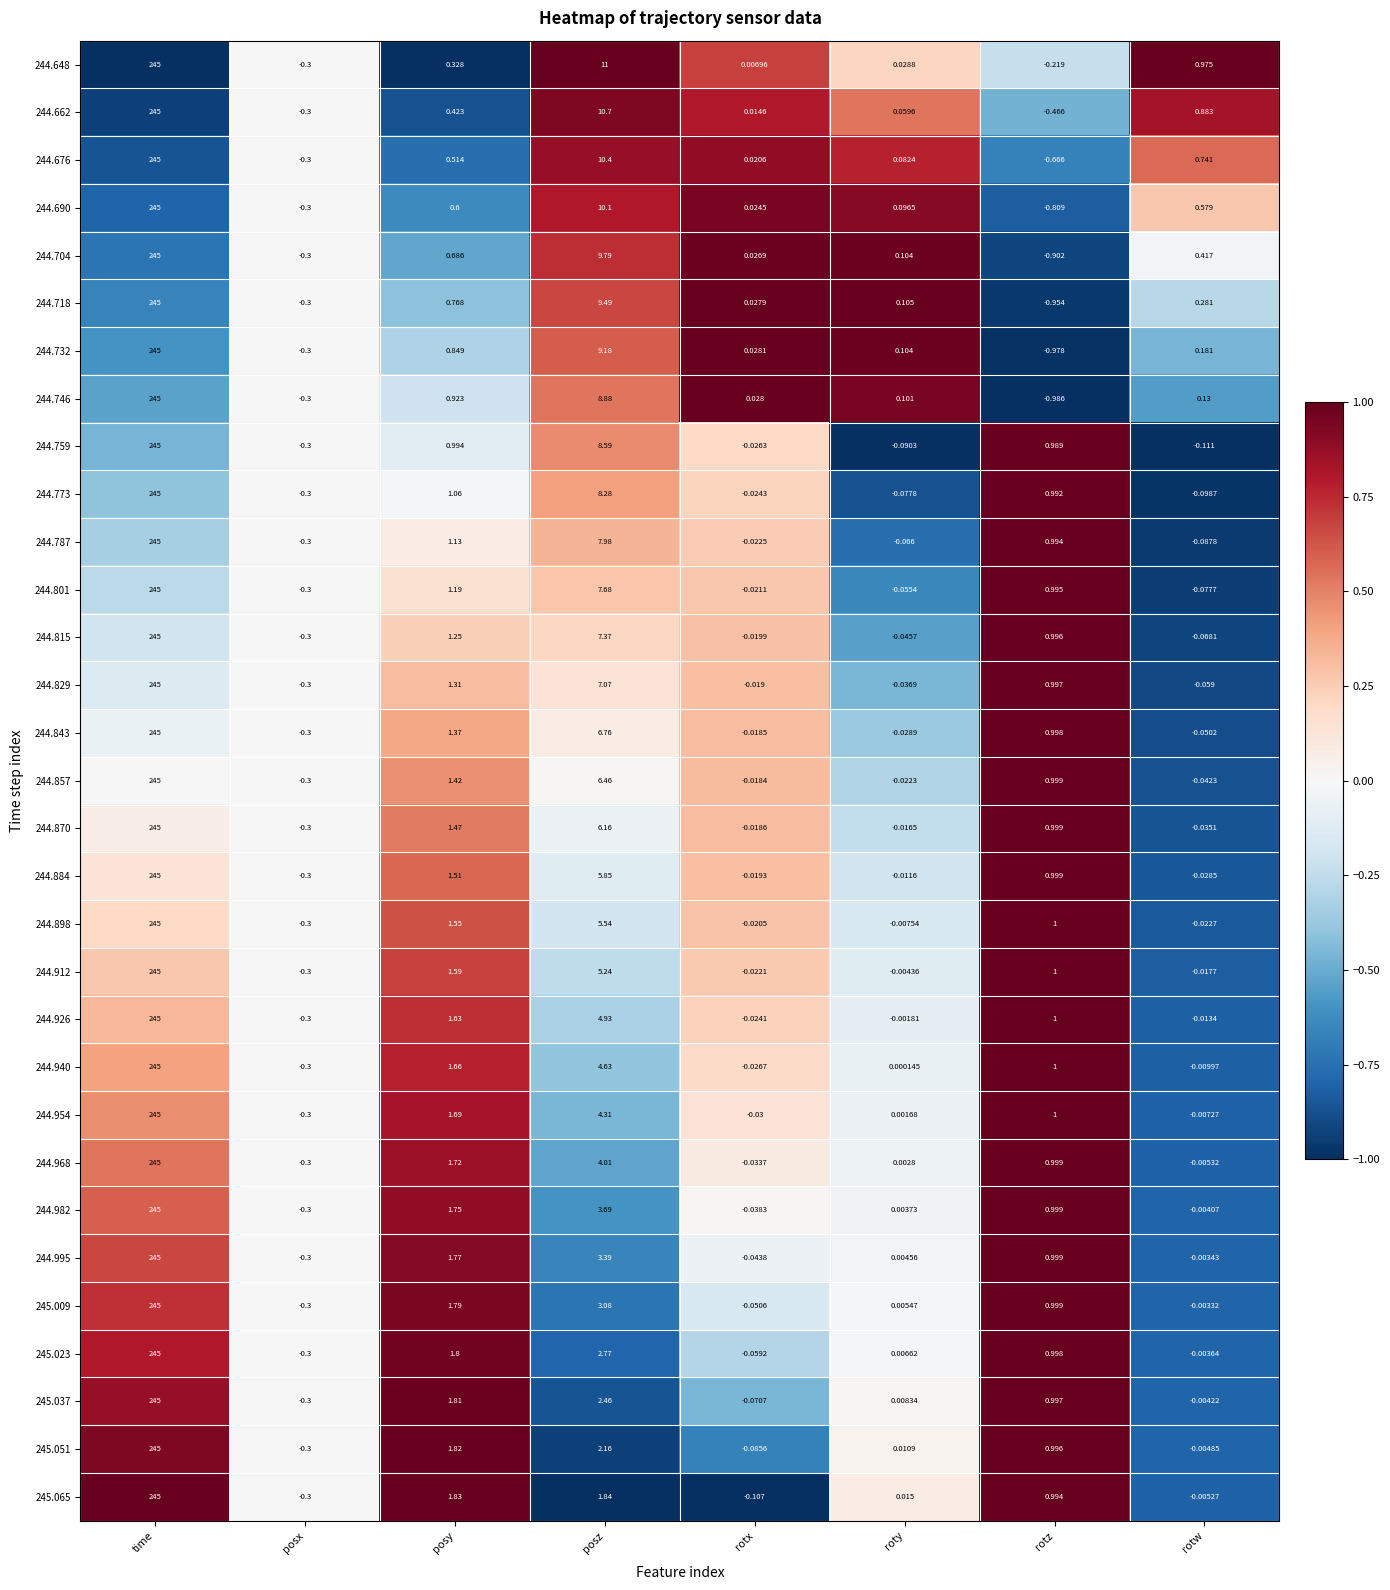

List the labels in order of 244.662 value, smallest first.

rotz, posx, rotx, roty, posy, rotw, posz, time